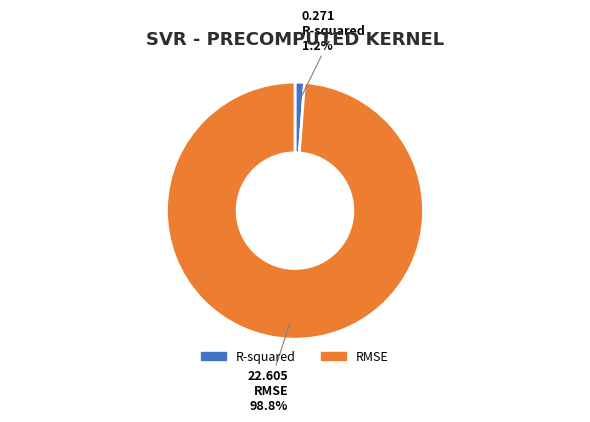

How much of the chart is everything except R-squared?

98.8%